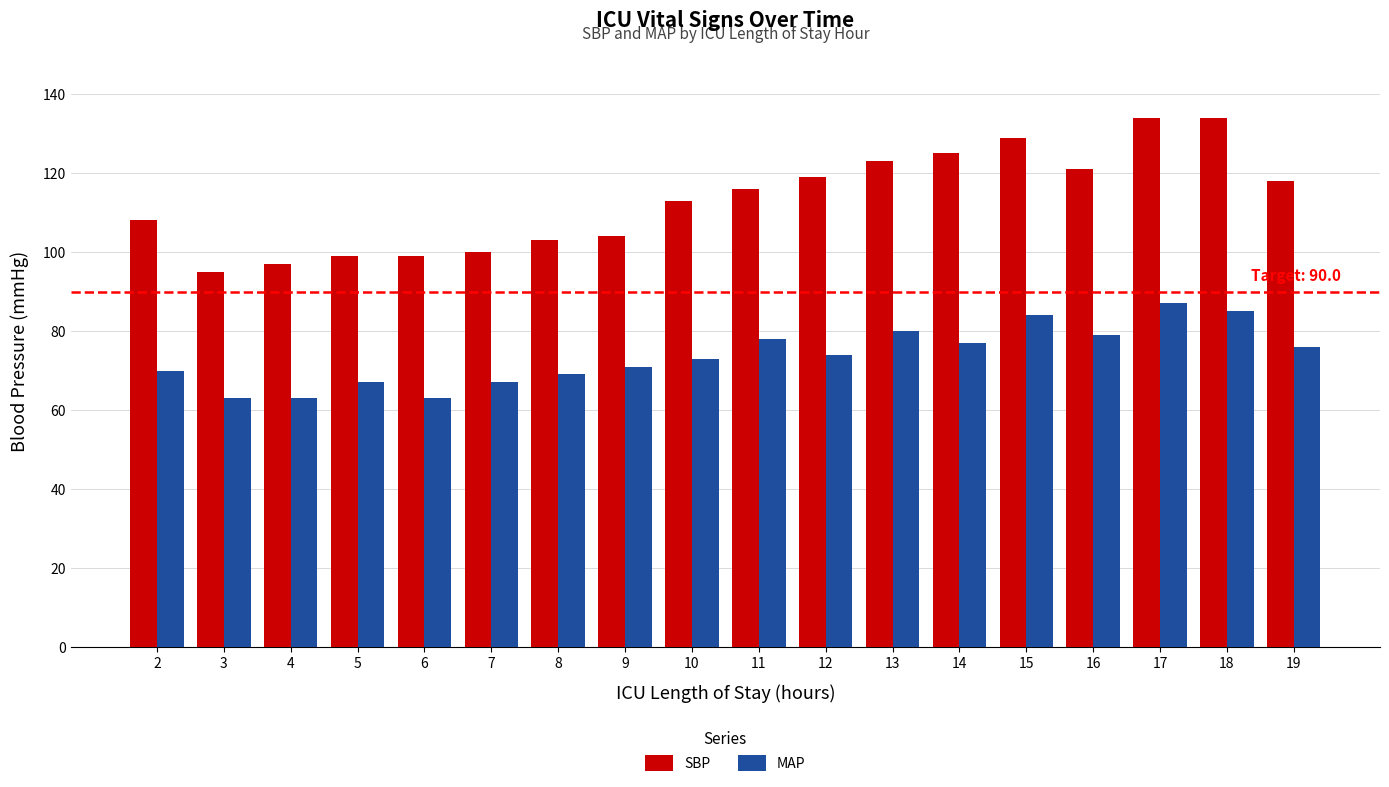

Read the MAP value at 9.

71